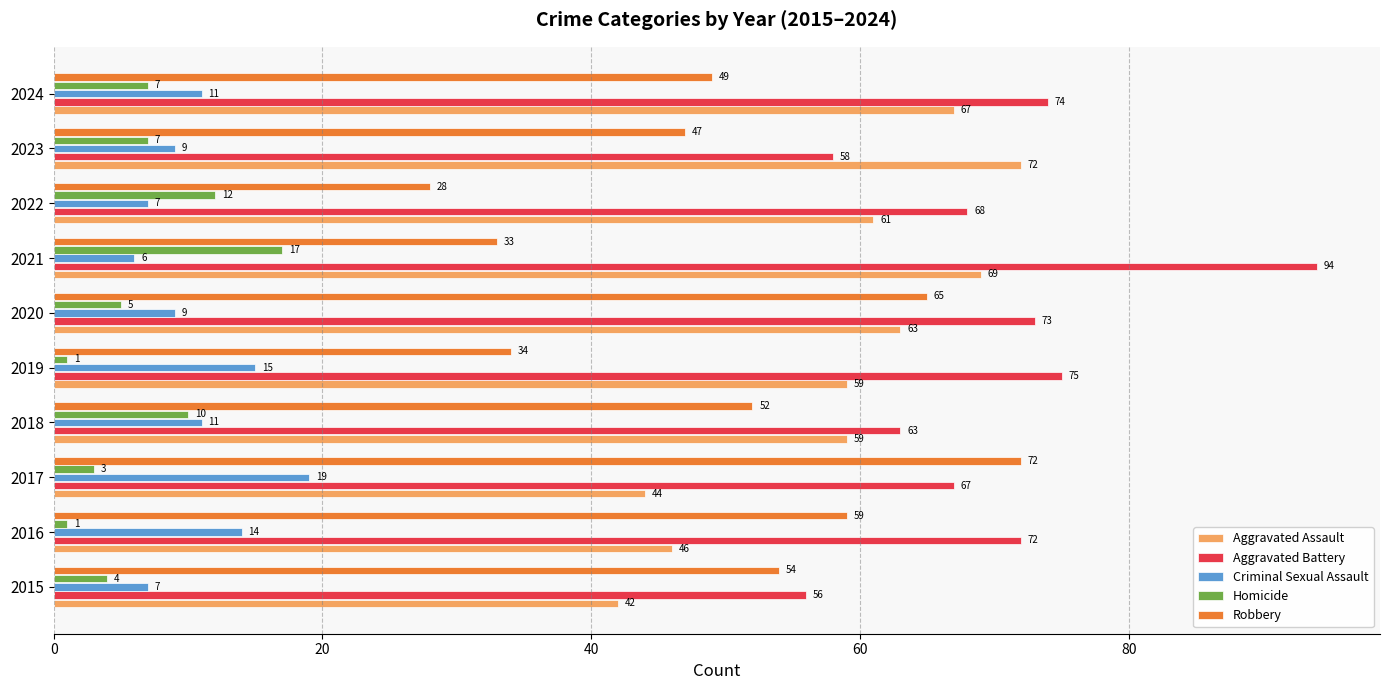

The Robbery series shows 6 at 2022. True or false?

False